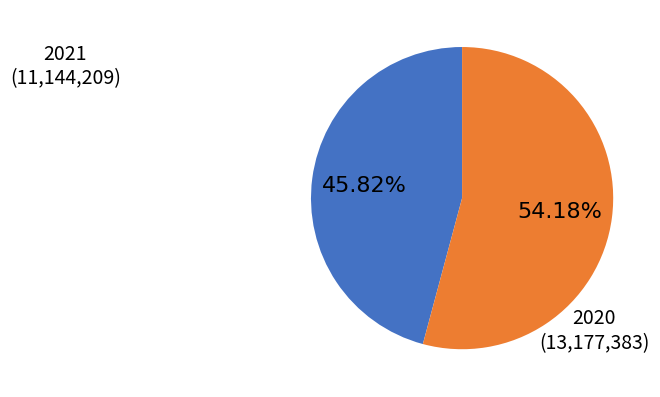

Does any single category account for the majority?

Yes